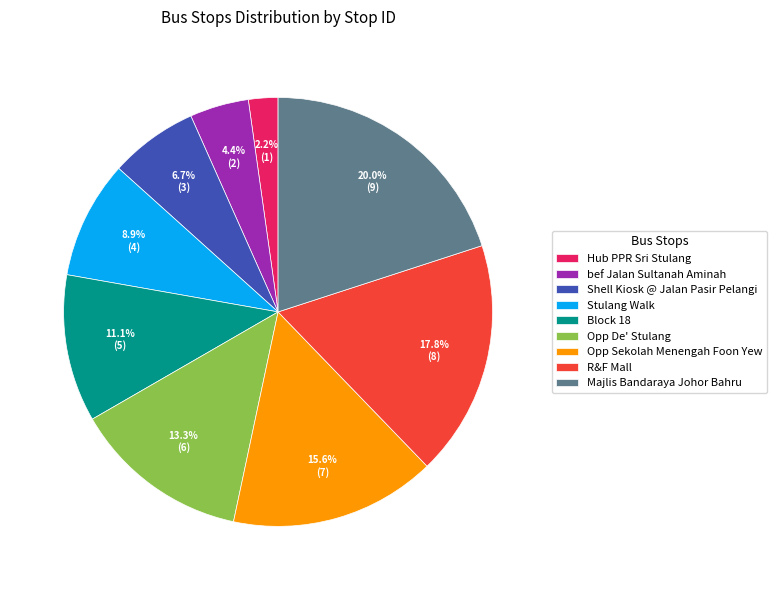

Approximately how many times larger is the value at Block 18 compared to Majlis Bandaraya Johor Bahru?

0.6